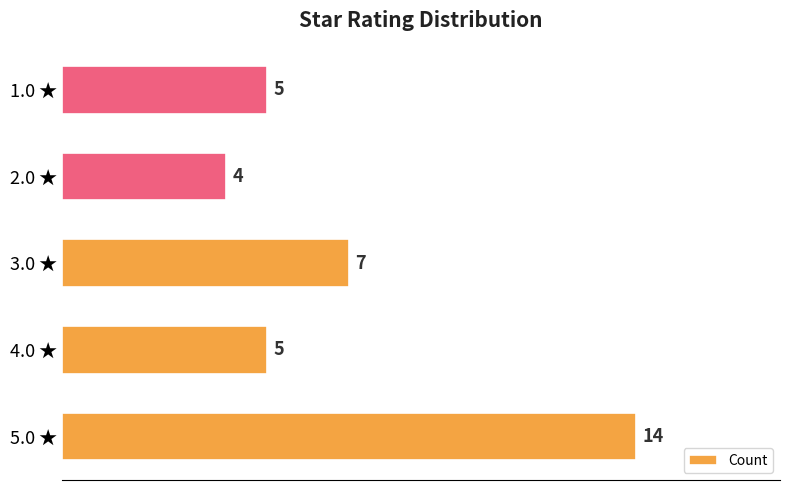

Between 5.0 ★ and 4.0 ★, which is larger?

5.0 ★